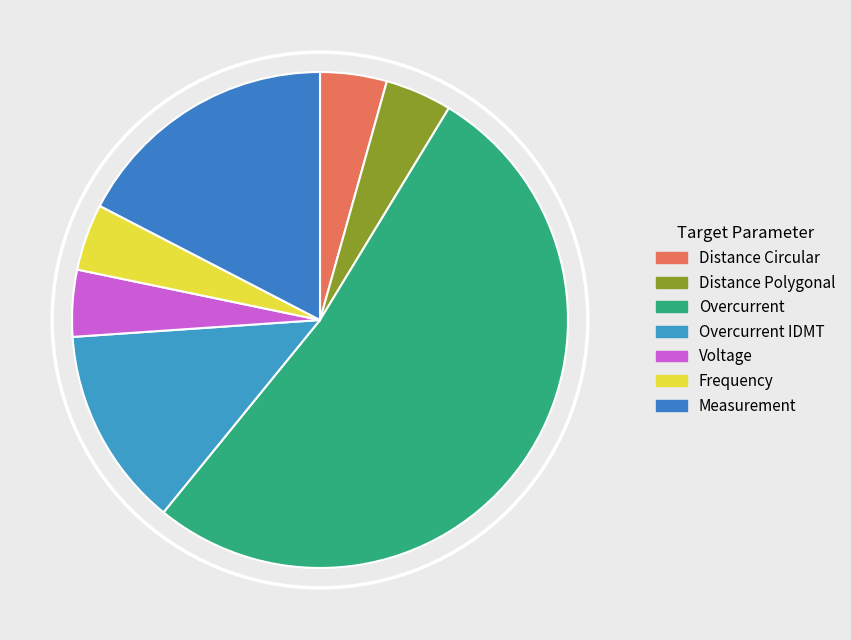

What percentage is the Overcurrent IDMT slice, to the nearest percent?

13%